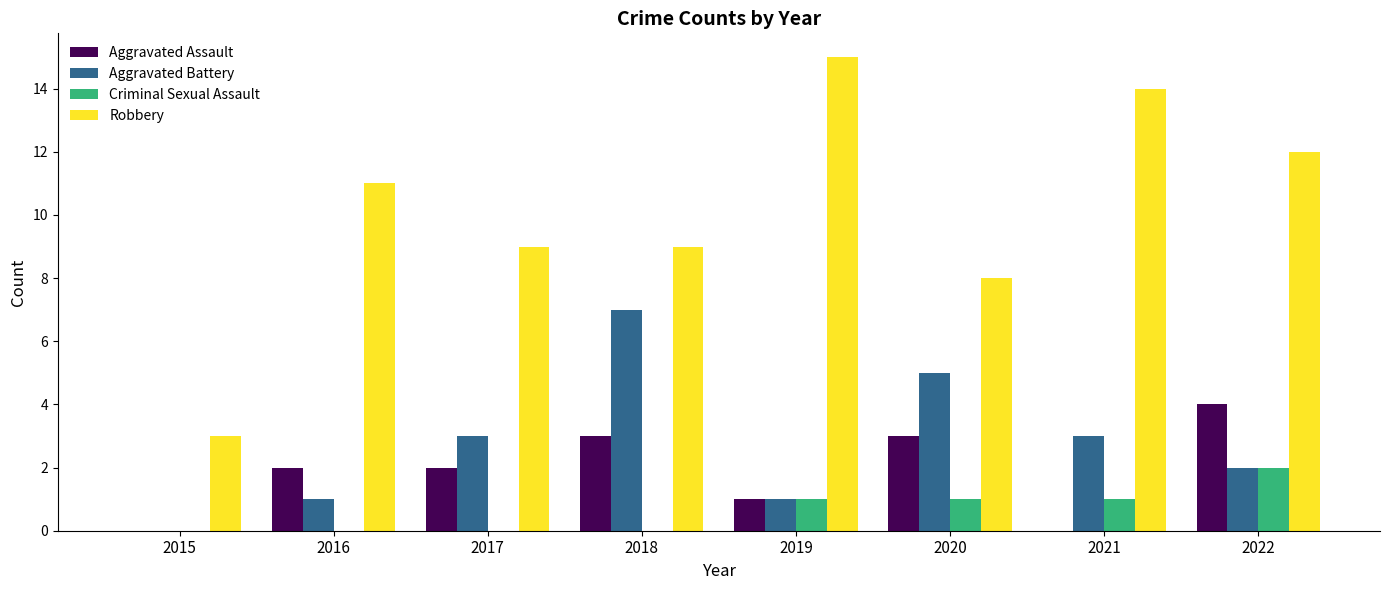

Reading left to right, what are all the values shown in this chart?

Aggravated Assault: 0	2	2	3	1	3	0	4
Aggravated Battery: 0	1	3	7	1	5	3	2
Criminal Sexual Assault: 0	0	0	0	1	1	1	2
Robbery: 3	11	9	9	15	8	14	12